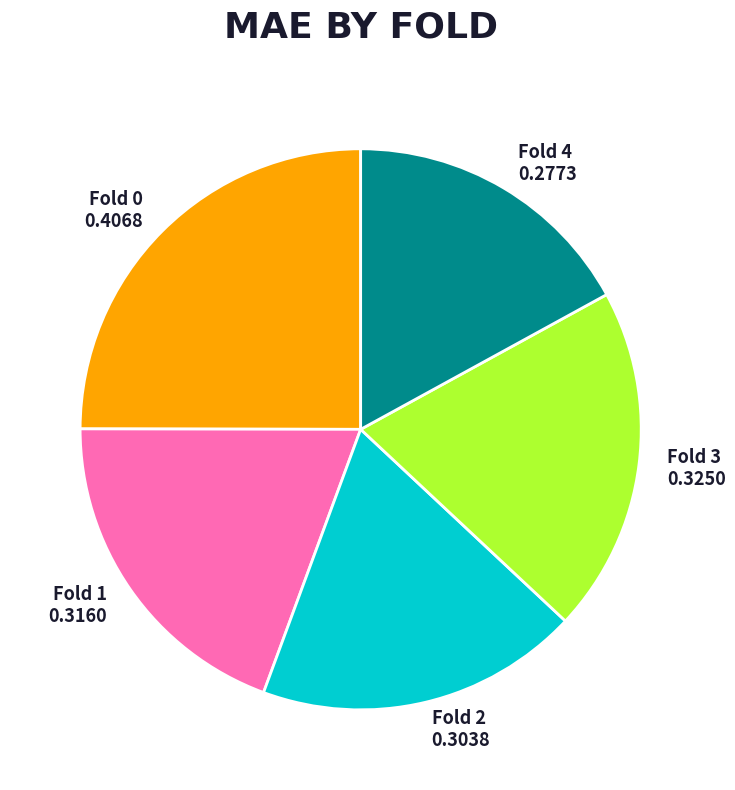

Does Fold 1 account for over 50% of the chart?

No